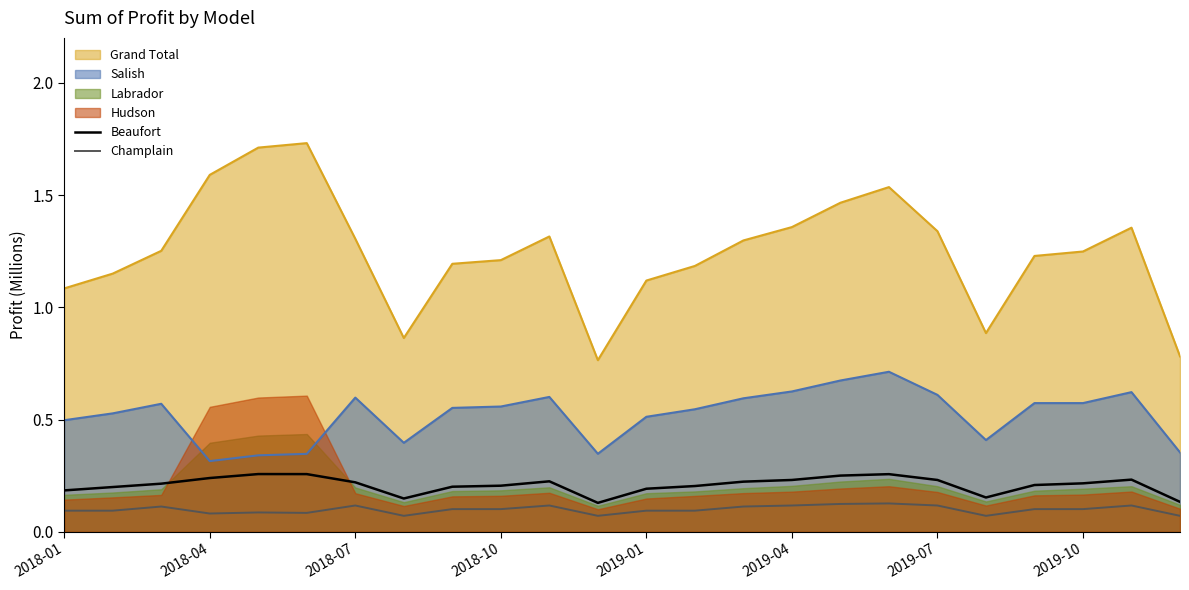

True or false: Salish and Champlain cross at least once.

False